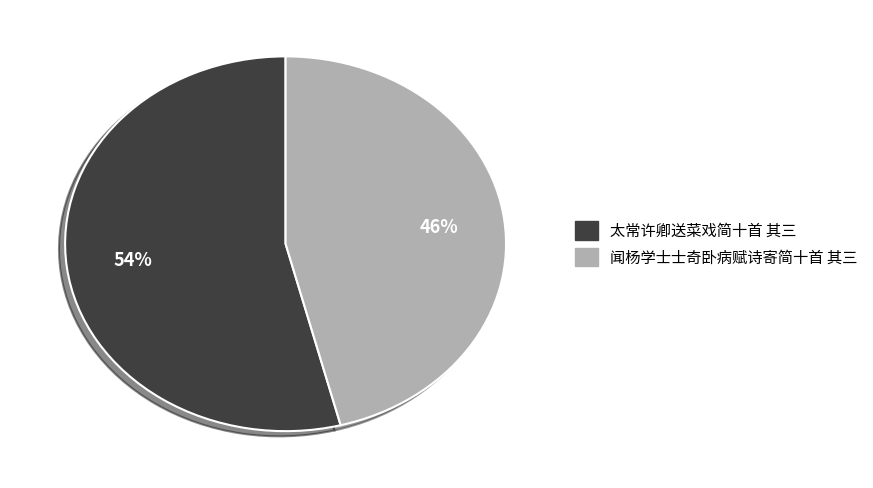

To the nearest percent, what percentage of the pie is 闻杨学士士奇卧病赋诗寄简十首 其三?

46%